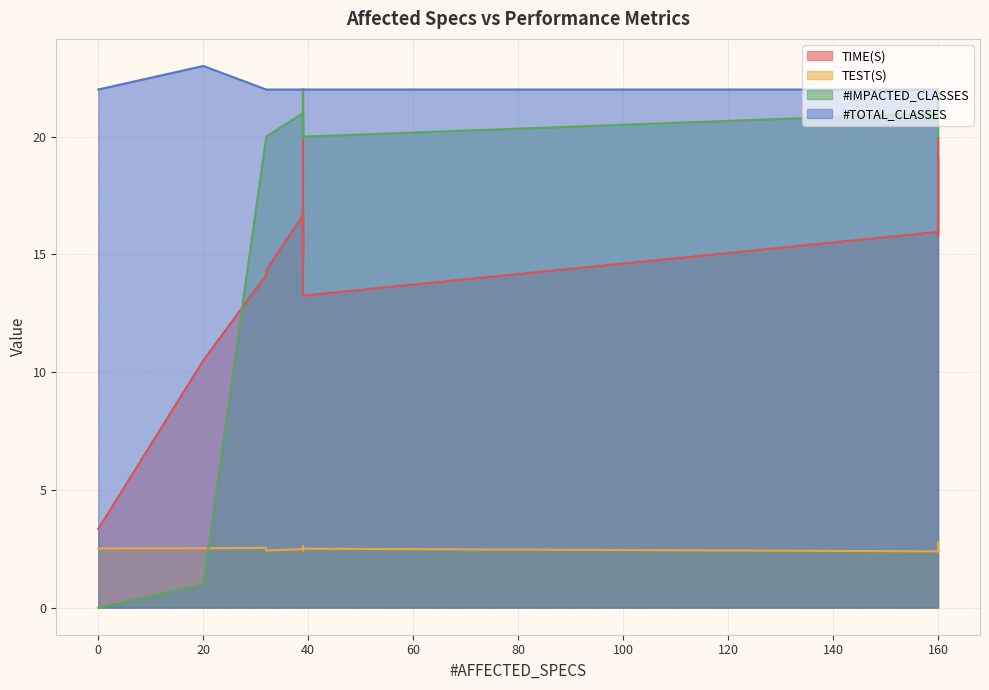

True or false: TIME(S) and #IMPACTED_CLASSES cross at least once.

True